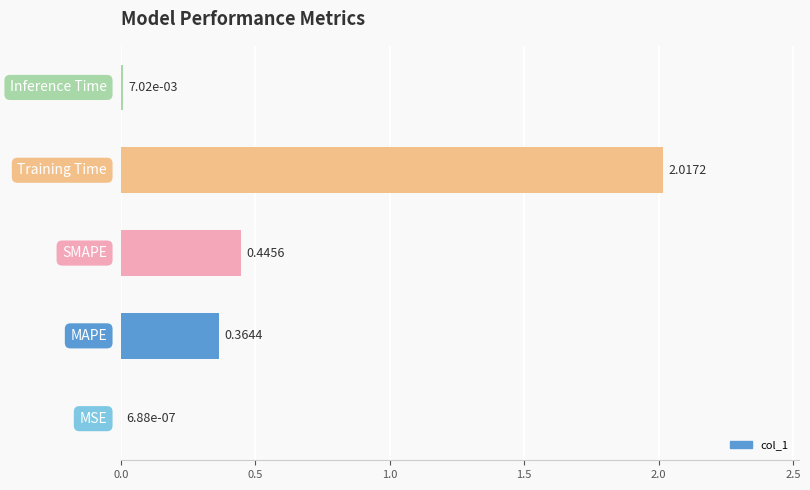

What is the sum of all values?

2.8